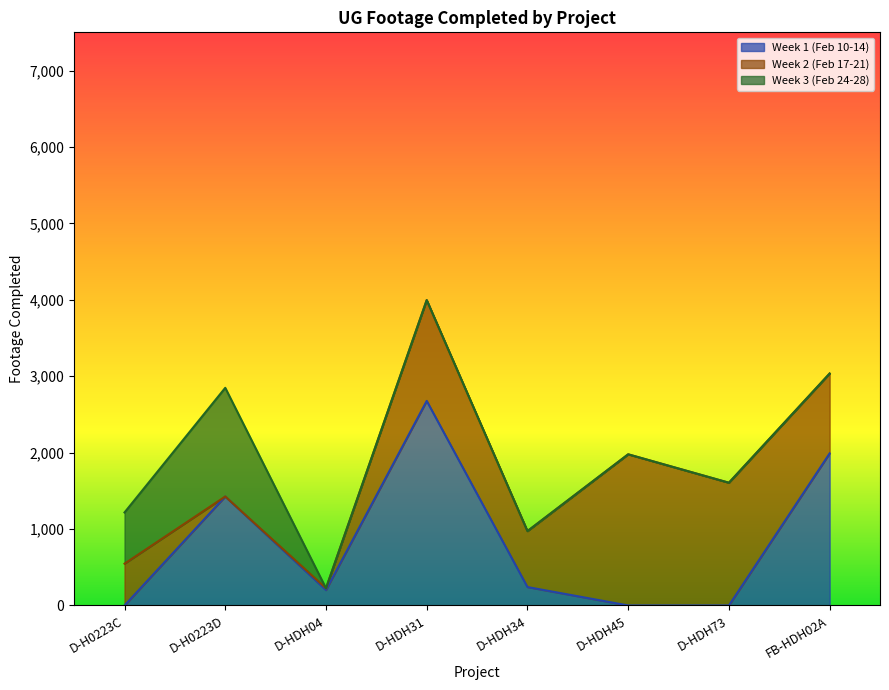

What is the label of the 8th point from the left?

FB-HDH02A